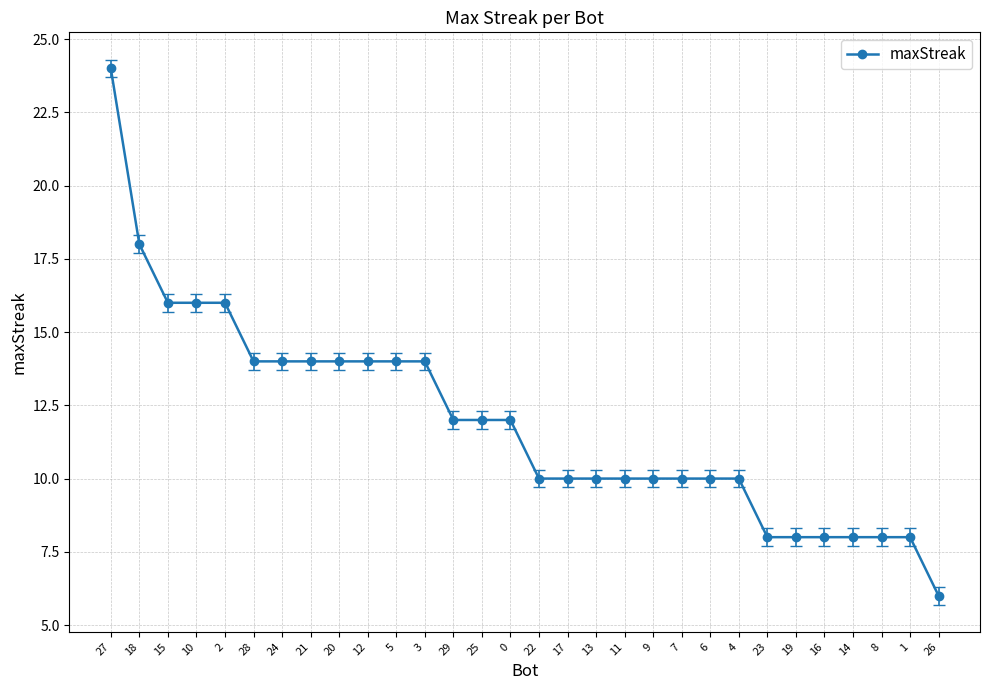

What is the approximate value at 22, to the nearest 5?

10